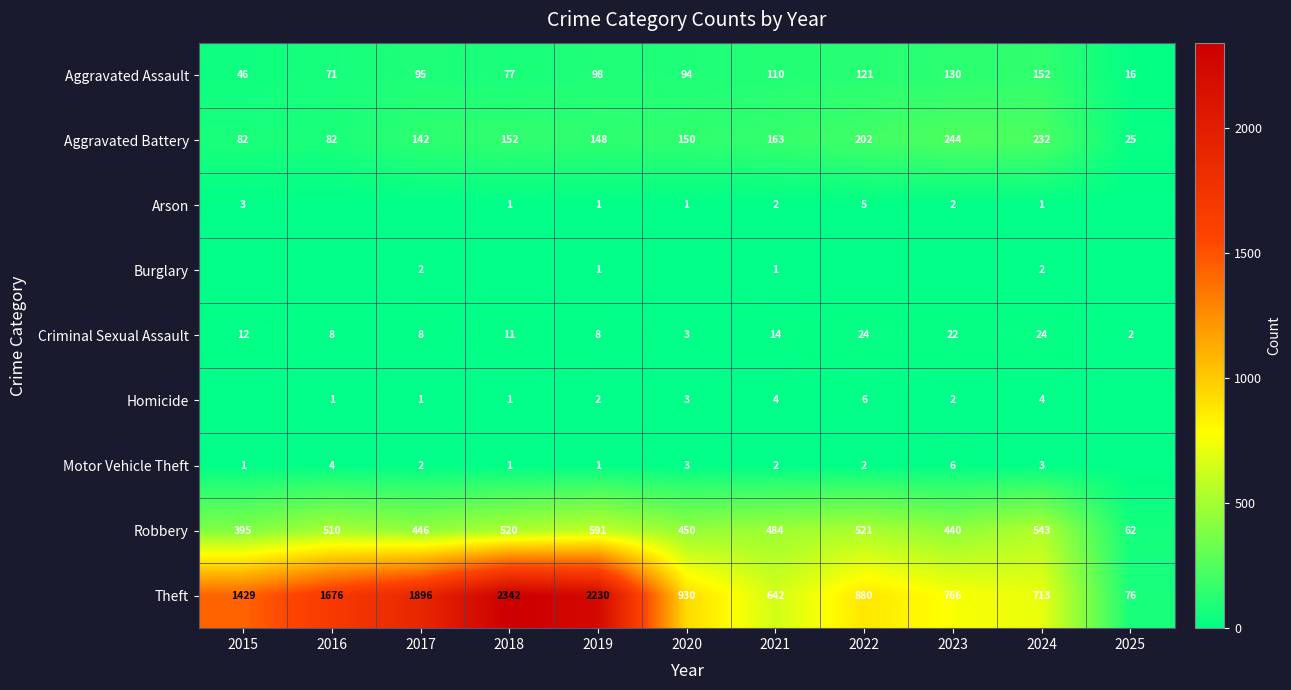

What is the sum of the Homicide values at 2017 and 2023?

3